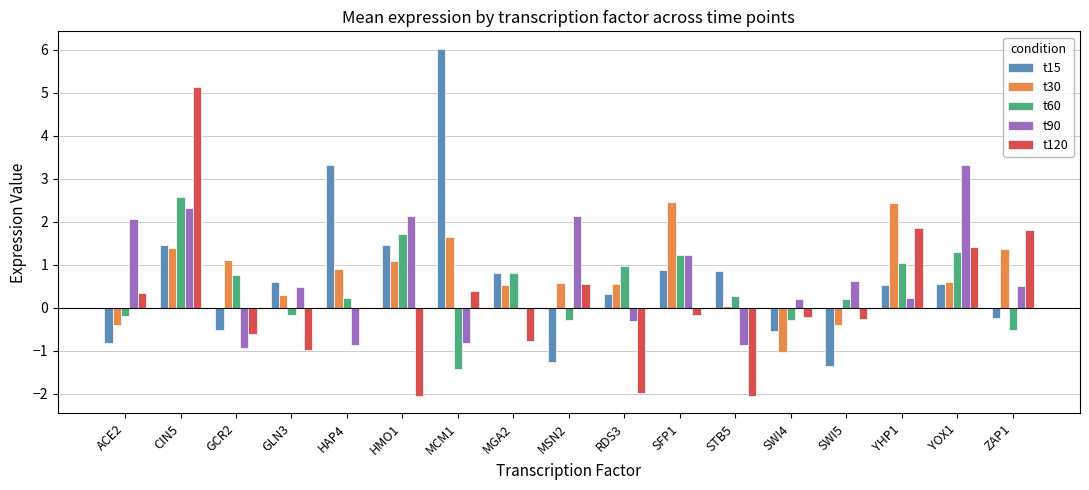

What is the sum of all t120 values?

2.4